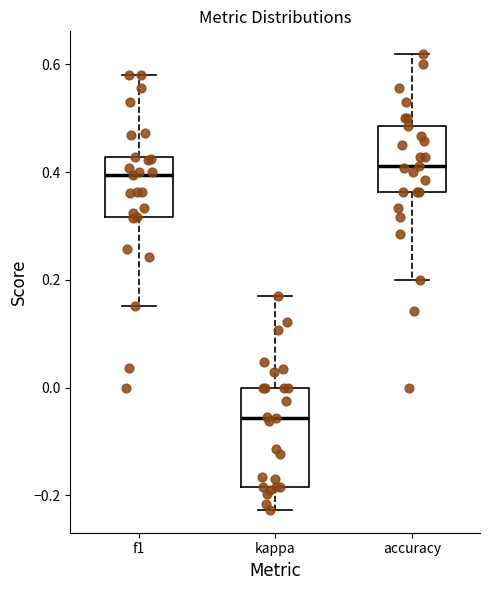

Reading left to right, transcribe this box plot: for each box, give where its median line is, the range the box spans, and where its two whiskers end, as read against the y-axis. The values are not printed on the chart, so give them approximately, as read against the axis.

f1: median 0.40, box 0.32 to 0.42, whiskers 0.16 to 0.58
kappa: median -0.06, box -0.18 to 0.00, whiskers -0.22 to 0.16
accuracy: median 0.42, box 0.36 to 0.48, whiskers 0.20 to 0.62